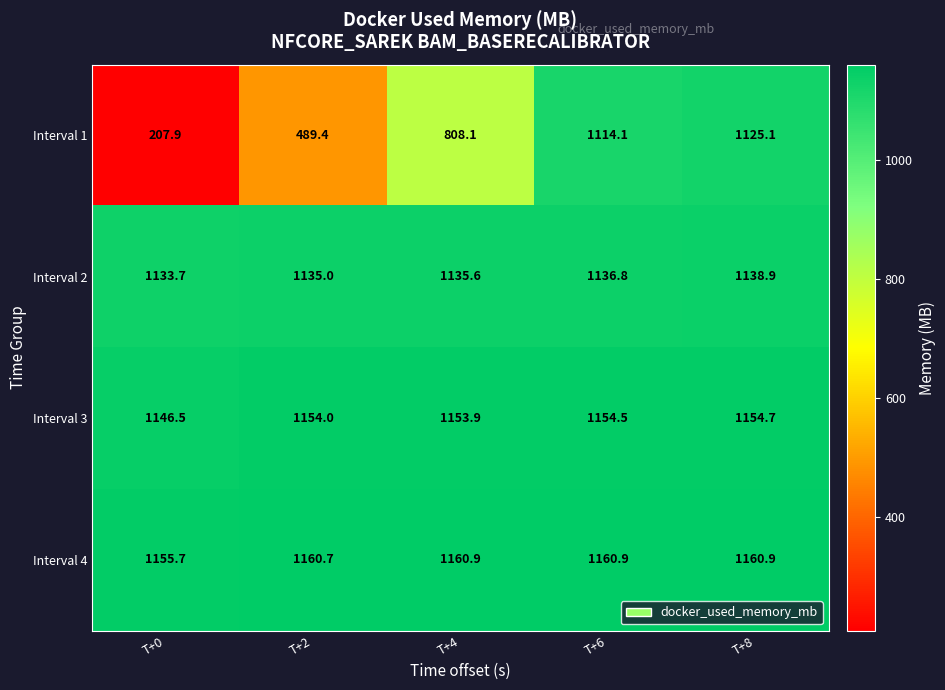

How many categories are shown in the chart?

5